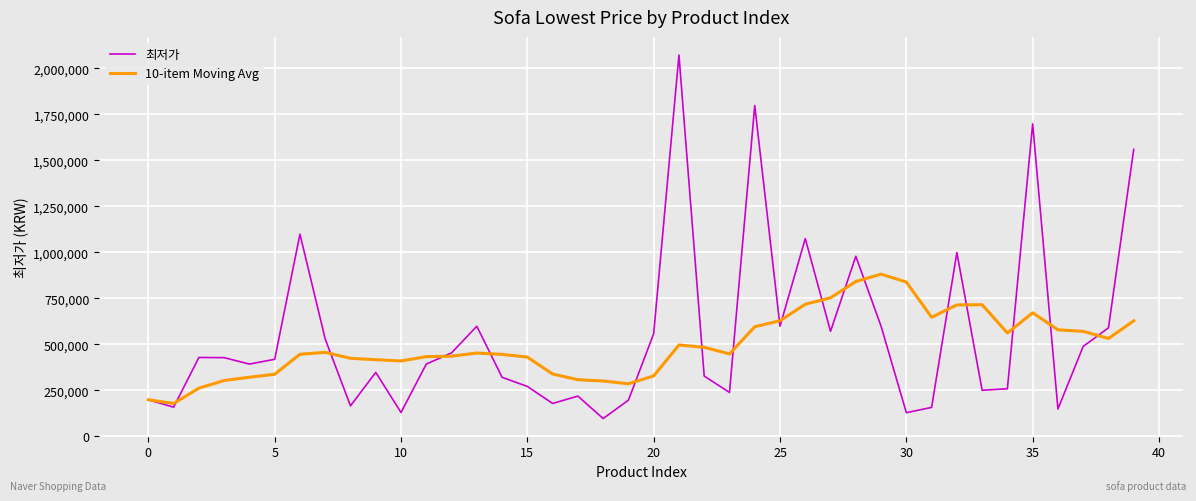

Rank the series by their maximum value, from lowest to highest.

10-item Moving Avg, 최저가